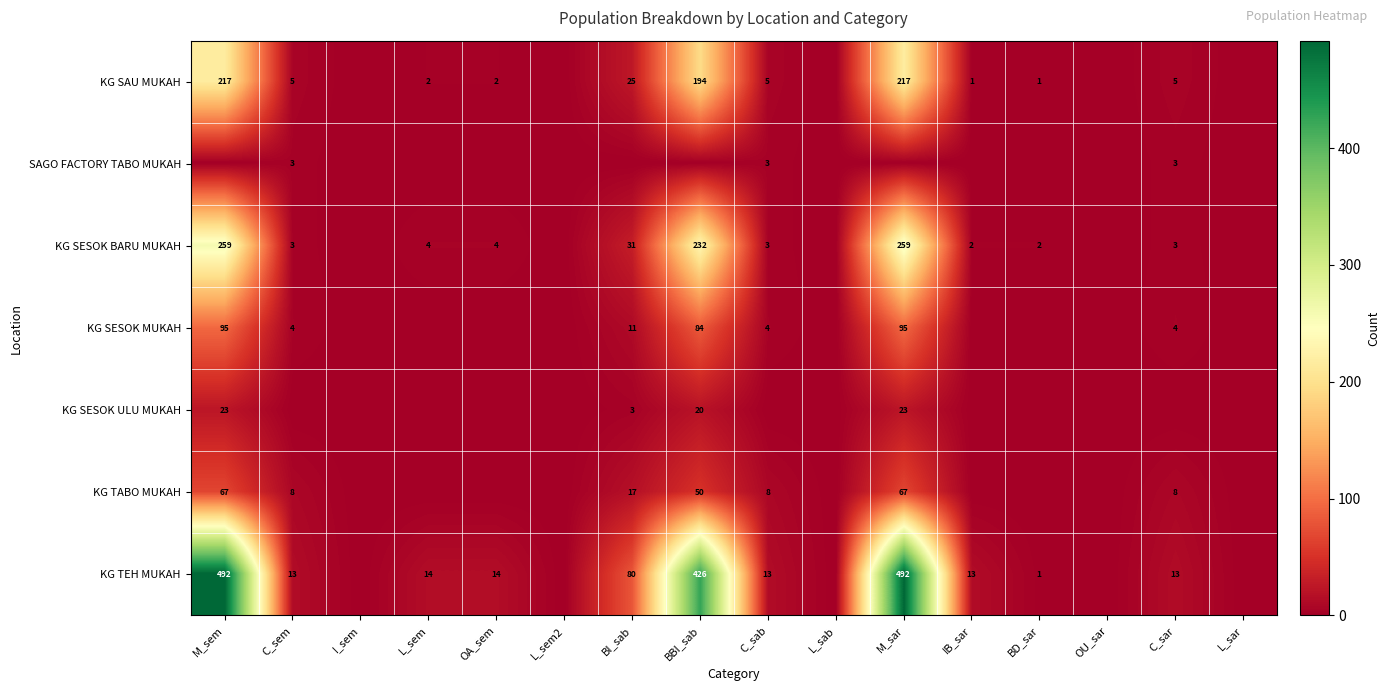

The SAGO FACTORY TABO MUKAH series shows 3 at C_sem. True or false?

True